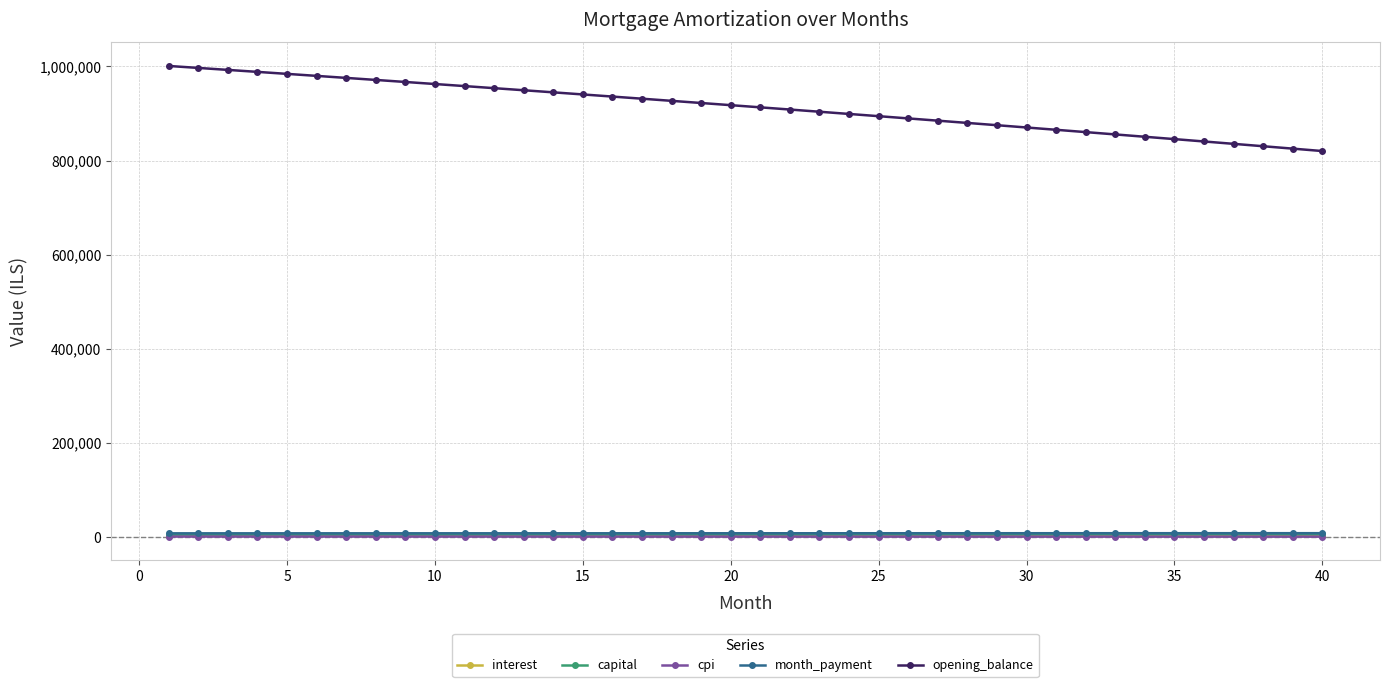

What is the difference between the maximum and second lowest values in the interest series?

475.8